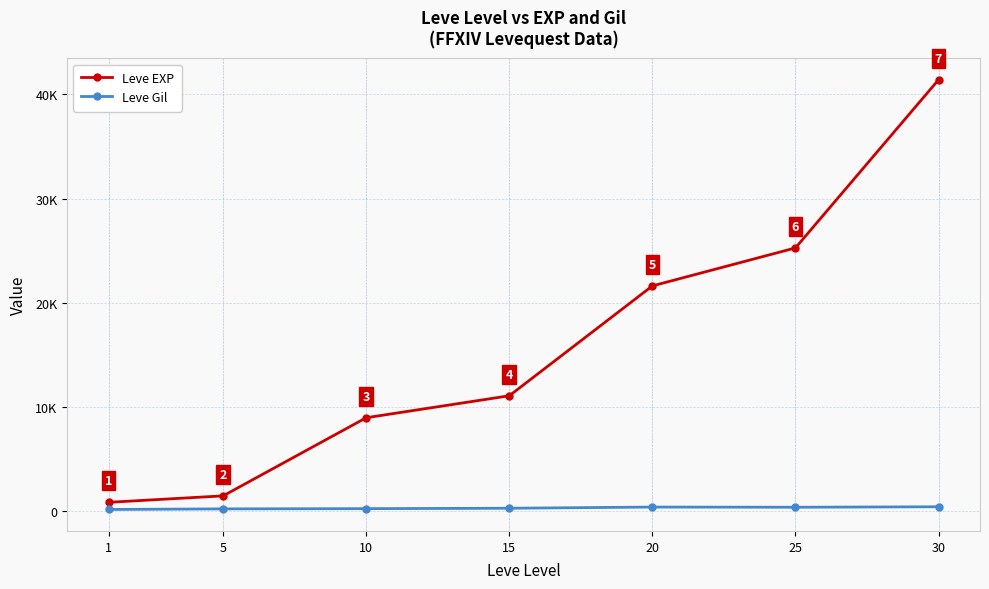

What are all the series names shown in the legend?

Leve EXP, Leve Gil